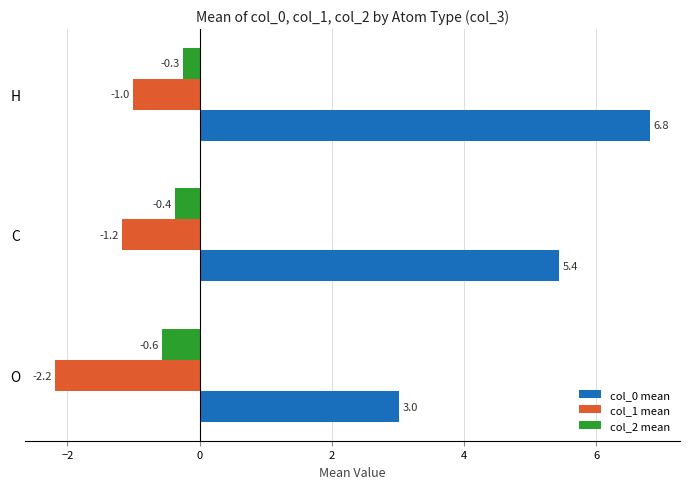

What is the average value of the col_1 mean series?

-1.5